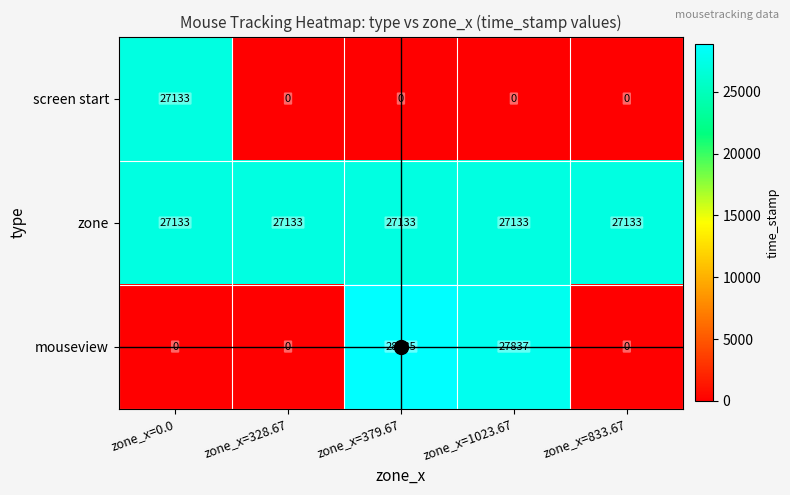

Is it true that mouseview equals -13677 at zone_x=0.0?

False